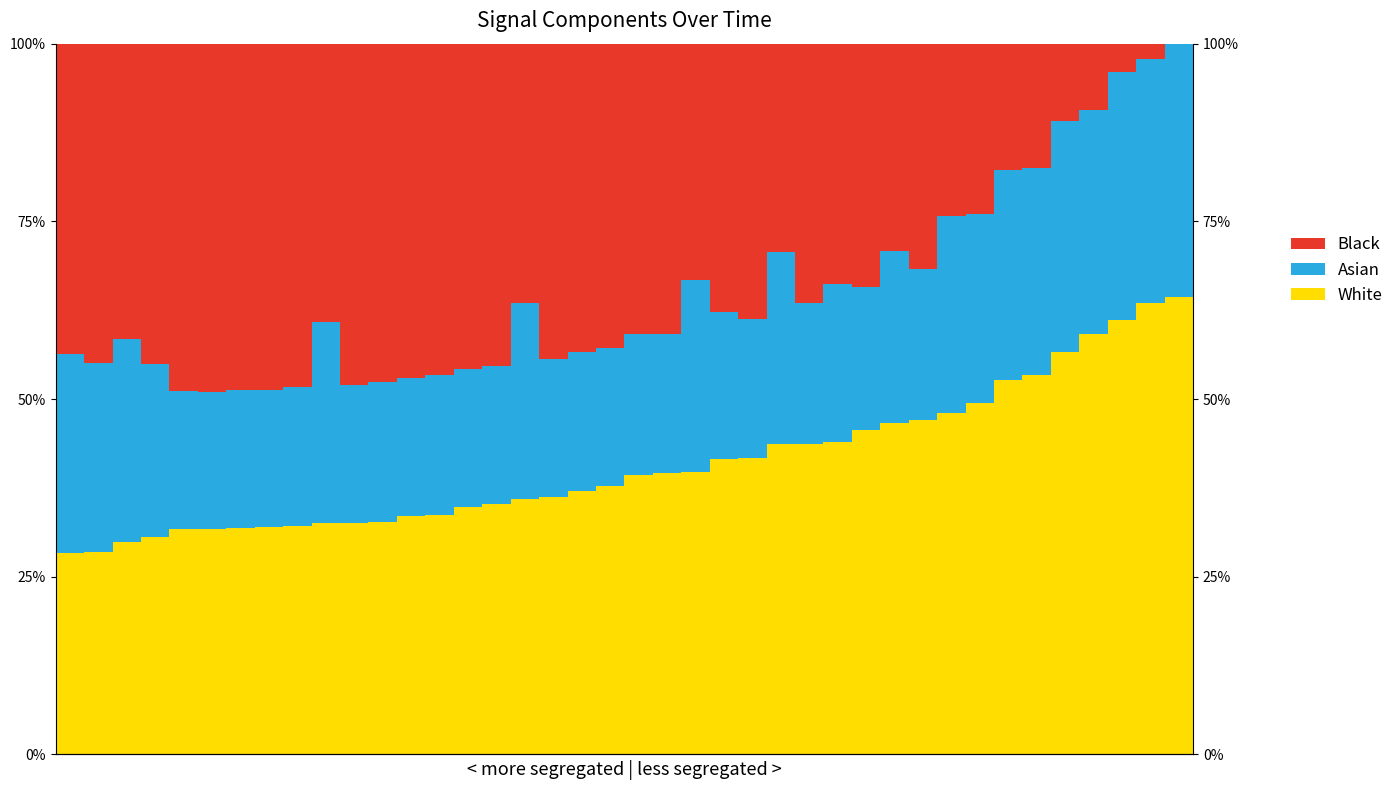

Reading left to right, what are all the values shown in this chart?

White: 0=28.4	1=28.5	2=29.9	3=30.5	4=31.7	5=31.7	6=31.8	7=32.0	8=32.1	9=32.6	10=32.6	11=32.7	12=33.6	13=33.7	14=34.8	15=35.2	16=36.0	17=36.3	18=37.1	19=37.8	20=39.3	21=39.6	22=39.7	23=41.6	24=41.7	25=43.6	26=43.7	27=44.0	28=45.6	29=46.6	30=47.1	31=48.1	32=49.4	33=52.6	34=53.3	35=56.6	36=59.2	37=61.2	38=63.6	39=64.4
Asian: 0=27.9	1=26.5	2=28.5	3=24.4	4=19.4	5=19.3	6=19.5	7=19.3	8=19.6	9=28.2	10=19.3	11=19.7	12=19.4	13=19.6	14=19.4	15=19.5	16=27.6	17=19.4	18=19.5	19=19.5	20=19.9	21=19.6	22=27.1	23=20.7	24=19.7	25=27.0	26=19.8	27=22.1	28=20.2	29=24.2	30=21.2	31=27.6	32=26.7	33=29.5	34=29.2	35=32.5	36=31.6	37=34.8	38=34.2	39=35.6
Black: 0=43.7	1=45.0	2=41.6	3=45.1	4=48.9	5=49.0	6=48.7	7=48.7	8=48.3	9=39.2	10=48.1	11=47.6	12=47.0	13=46.7	14=45.7	15=45.3	16=36.4	17=44.3	18=43.4	19=42.8	20=40.9	21=40.9	22=33.2	23=37.7	24=38.7	25=29.4	26=36.5	27=33.9	28=34.2	29=29.2	30=31.7	31=24.3	32=23.9	33=17.8	34=17.5	35=10.9	36=9.3	37=4.0	38=2.2	39=0.0